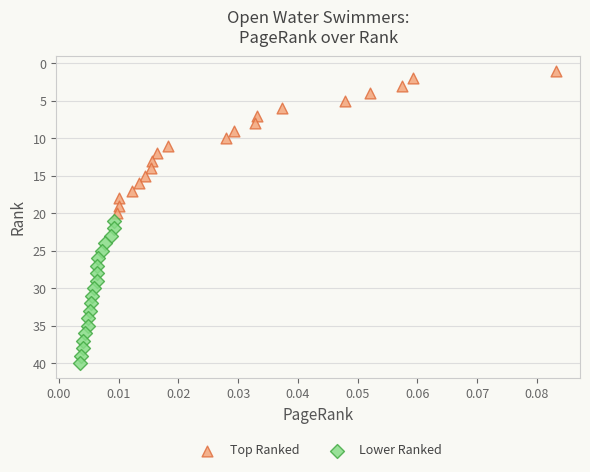

Which series contains the highest Y value?

Lower Ranked